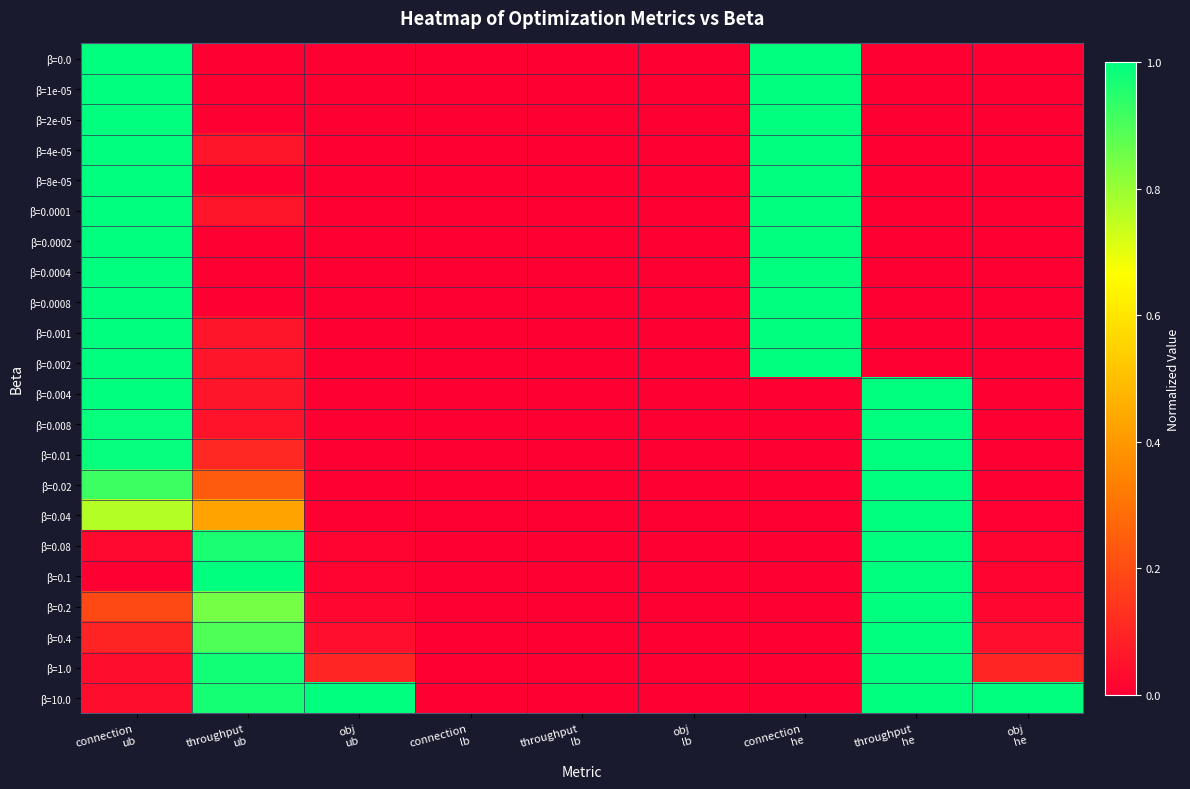

Reading left to right, transcribe all the data shown in this chart.

β=0.0: connection
ub=1.0	throughput
ub=0.0	obj
ub=0.0	connection
lb=0.0	throughput
lb=0.0	obj
lb=0.0	connection
he=1.0	throughput
he=0.0	obj
he=0.0
β=1e-05: connection
ub=1.0	throughput
ub=0.0	obj
ub=0.0	connection
lb=0.0	throughput
lb=0.0	obj
lb=0.0	connection
he=1.0	throughput
he=0.0	obj
he=0.0
β=2e-05: connection
ub=1.0	throughput
ub=0.0	obj
ub=0.0	connection
lb=0.0	throughput
lb=0.0	obj
lb=0.0	connection
he=1.0	throughput
he=0.0	obj
he=0.0
β=4e-05: connection
ub=1.0	throughput
ub=0.1	obj
ub=0.0	connection
lb=0.0	throughput
lb=0.0	obj
lb=0.0	connection
he=1.0	throughput
he=0.0	obj
he=0.0
β=8e-05: connection
ub=1.0	throughput
ub=0.0	obj
ub=0.0	connection
lb=0.0	throughput
lb=0.0	obj
lb=0.0	connection
he=1.0	throughput
he=0.0	obj
he=0.0
β=0.0001: connection
ub=1.0	throughput
ub=0.1	obj
ub=0.0	connection
lb=0.0	throughput
lb=0.0	obj
lb=0.0	connection
he=1.0	throughput
he=0.0	obj
he=0.0
β=0.0002: connection
ub=1.0	throughput
ub=0.0	obj
ub=0.0	connection
lb=0.0	throughput
lb=0.0	obj
lb=0.0	connection
he=1.0	throughput
he=0.0	obj
he=0.0
β=0.0004: connection
ub=1.0	throughput
ub=0.0	obj
ub=0.0	connection
lb=0.0	throughput
lb=0.0	obj
lb=0.0	connection
he=1.0	throughput
he=0.0	obj
he=0.0
β=0.0008: connection
ub=1.0	throughput
ub=0.0	obj
ub=0.0	connection
lb=0.0	throughput
lb=0.0	obj
lb=0.0	connection
he=1.0	throughput
he=0.0	obj
he=0.0
β=0.001: connection
ub=1.0	throughput
ub=0.1	obj
ub=0.0	connection
lb=0.0	throughput
lb=0.0	obj
lb=0.0	connection
he=1.0	throughput
he=0.0	obj
he=0.0
β=0.002: connection
ub=1.0	throughput
ub=0.1	obj
ub=0.0	connection
lb=0.0	throughput
lb=0.0	obj
lb=0.0	connection
he=1.0	throughput
he=0.0	obj
he=0.0
β=0.004: connection
ub=1.0	throughput
ub=0.1	obj
ub=0.0	connection
lb=0.0	throughput
lb=0.0	obj
lb=0.0	connection
he=0.0	throughput
he=1.0	obj
he=0.0
β=0.008: connection
ub=1.0	throughput
ub=0.1	obj
ub=0.0	connection
lb=0.0	throughput
lb=0.0	obj
lb=0.0	connection
he=0.0	throughput
he=1.0	obj
he=0.0
β=0.01: connection
ub=1.0	throughput
ub=0.1	obj
ub=0.0	connection
lb=0.0	throughput
lb=0.0	obj
lb=0.0	connection
he=0.0	throughput
he=1.0	obj
he=0.0
β=0.02: connection
ub=0.9	throughput
ub=0.2	obj
ub=0.0	connection
lb=0.0	throughput
lb=0.0	obj
lb=0.0	connection
he=0.0	throughput
he=1.0	obj
he=0.0
β=0.04: connection
ub=0.8	throughput
ub=0.4	obj
ub=0.0	connection
lb=0.0	throughput
lb=0.0	obj
lb=0.0	connection
he=0.0	throughput
he=1.0	obj
he=0.0
β=0.08: connection
ub=0.0	throughput
ub=1.0	obj
ub=0.0	connection
lb=0.0	throughput
lb=0.0	obj
lb=0.0	connection
he=0.0	throughput
he=1.0	obj
he=0.0
β=0.1: connection
ub=0.0	throughput
ub=1.0	obj
ub=0.0	connection
lb=0.0	throughput
lb=0.0	obj
lb=0.0	connection
he=0.0	throughput
he=1.0	obj
he=0.0
β=0.2: connection
ub=0.2	throughput
ub=0.8	obj
ub=0.0	connection
lb=0.0	throughput
lb=0.0	obj
lb=0.0	connection
he=0.0	throughput
he=1.0	obj
he=0.0
β=0.4: connection
ub=0.1	throughput
ub=0.9	obj
ub=0.0	connection
lb=0.0	throughput
lb=0.0	obj
lb=0.0	connection
he=0.0	throughput
he=1.0	obj
he=0.0
β=1.0: connection
ub=0.0	throughput
ub=1.0	obj
ub=0.1	connection
lb=0.0	throughput
lb=0.0	obj
lb=0.0	connection
he=0.0	throughput
he=1.0	obj
he=0.1
β=10.0: connection
ub=0.0	throughput
ub=1.0	obj
ub=1.0	connection
lb=0.0	throughput
lb=0.0	obj
lb=0.0	connection
he=0.0	throughput
he=1.0	obj
he=1.0